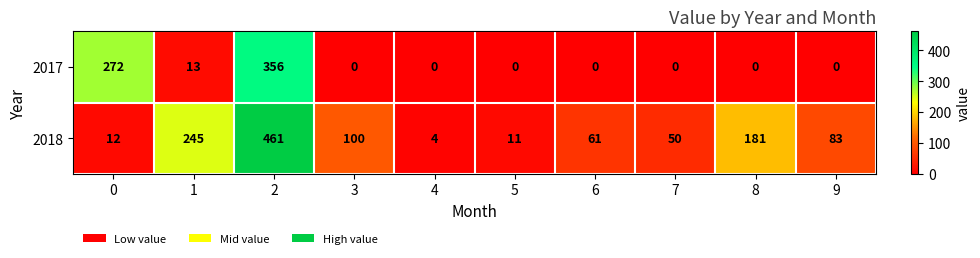

What is the total value across all series at 1?

258